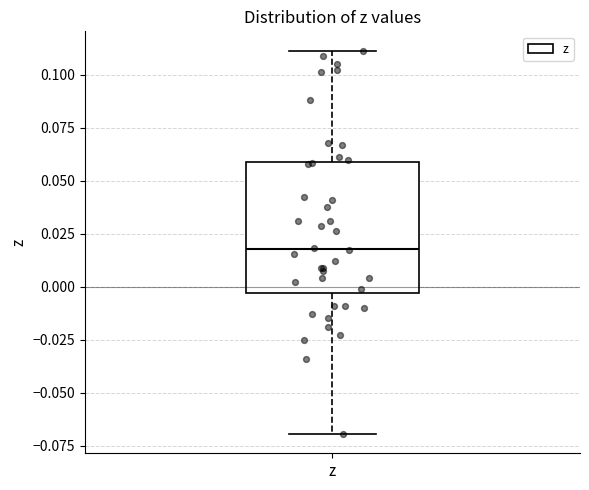

Read this box plot against the y-axis: the position of the median line, the range covered by the box, and the ends of both whiskers. The values are not printed on the chart, so give them approximately, as read against the axis.

median 0.020, box -0.005 to 0.060, whiskers -0.070 to 0.110